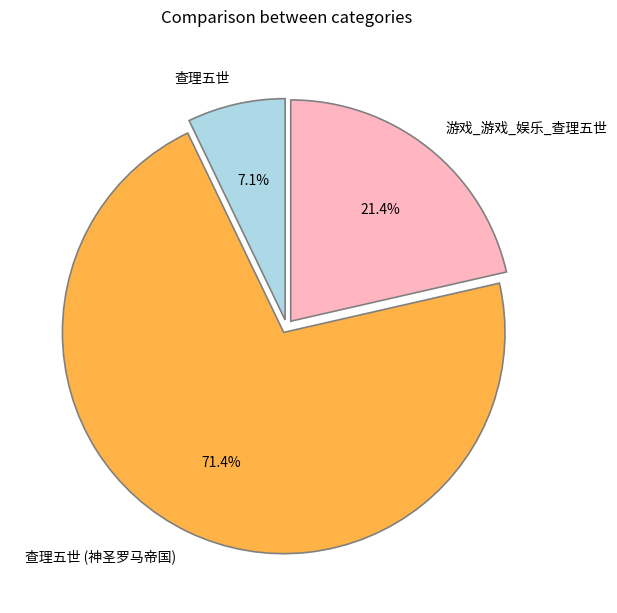

How many slices are in this pie chart?

3